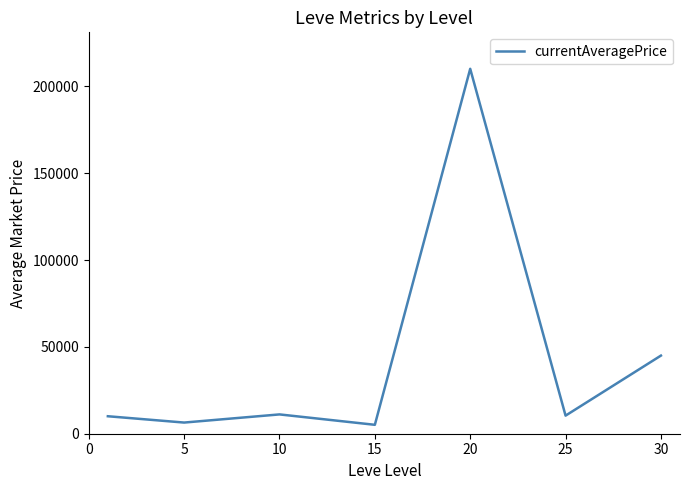

What is the sum of all values?

298351.0